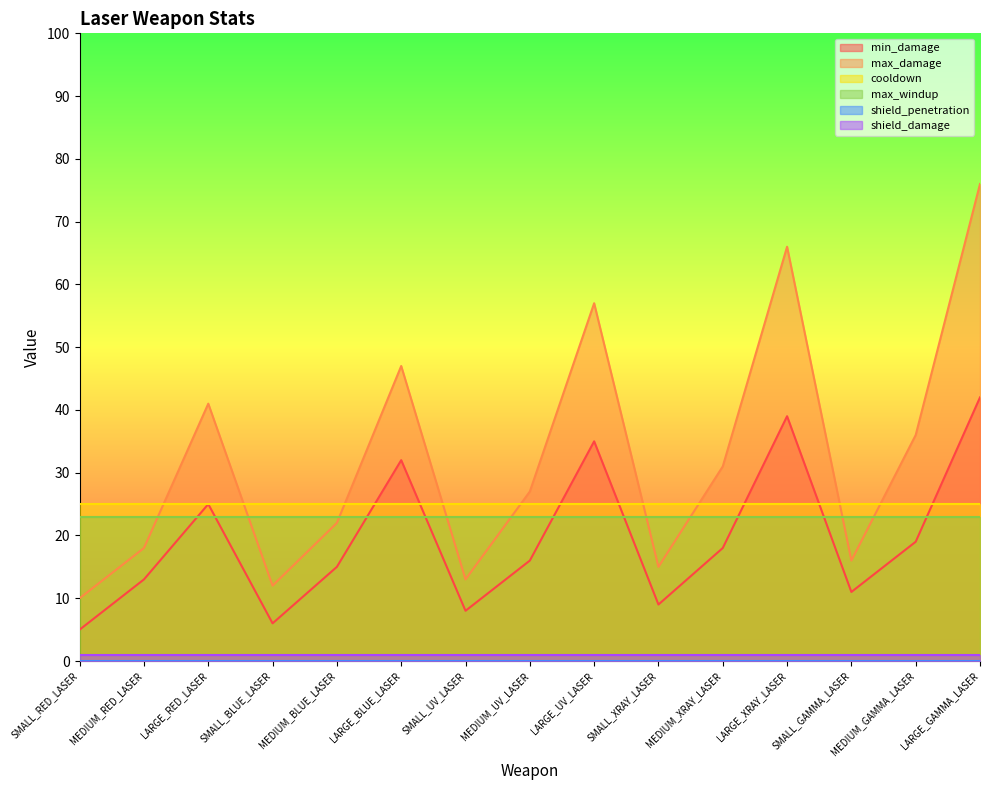

Reading right to left, list all the values displayed in this chart.

min_damage: 42	19	11	39	18	9	35	16	8	32	15	6	25	13	5
max_damage: 76	36	16	66	31	15	57	27	13	47	22	12	41	18	10
cooldown: 25	25	25	25	25	25	25	25	25	25	25	25	25	25	25
max_windup: 23	23	23	23	23	23	23	23	23	23	23	23	23	23	23
shield_penetration: 0	0	0	0	0	0	0	0	0	0	0	0	0	0	0
shield_damage: 1	1	1	1	1	1	1	1	1	1	1	1	1	1	1